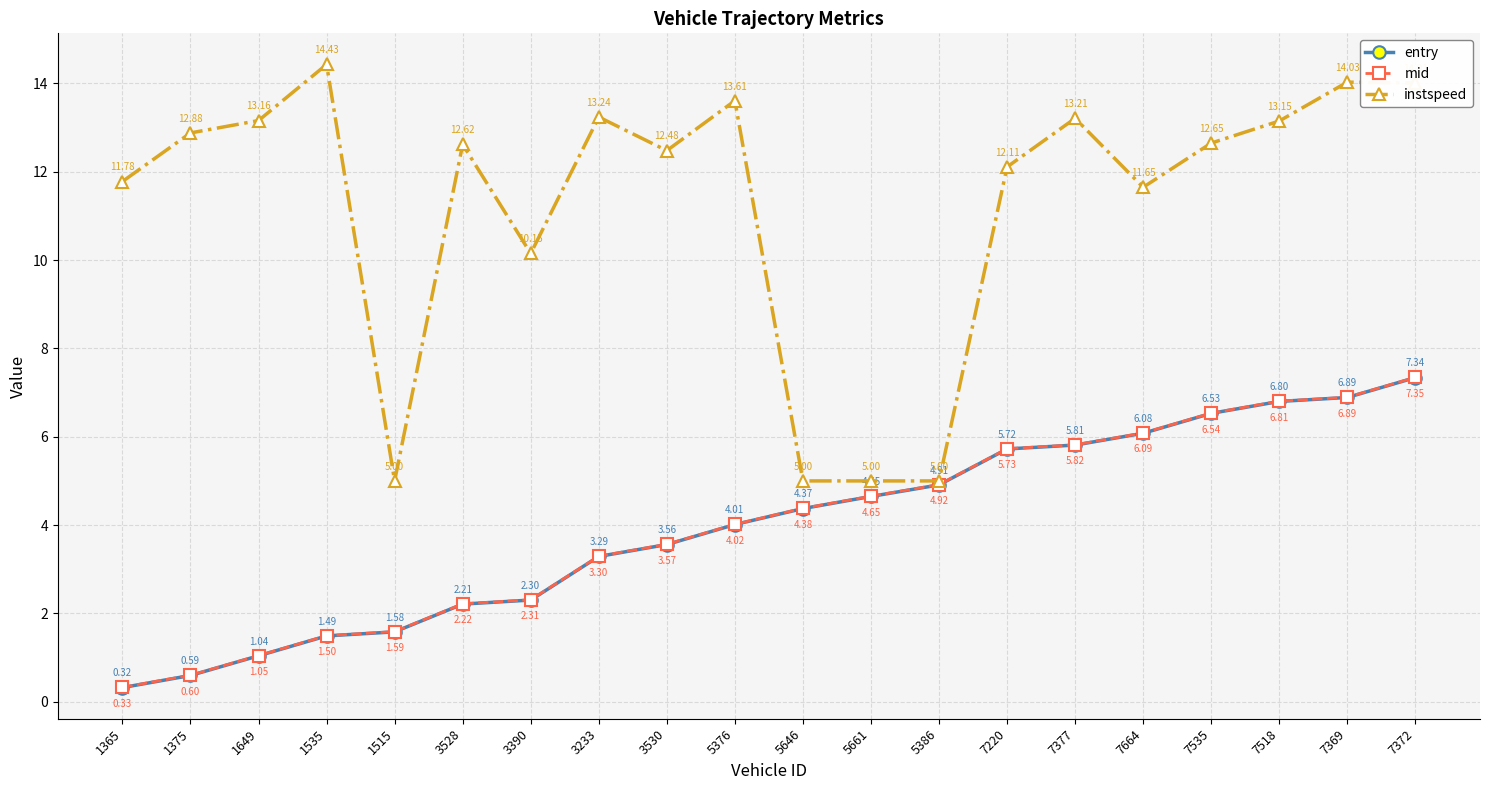

Which series has the widest spread of values?

instspeed